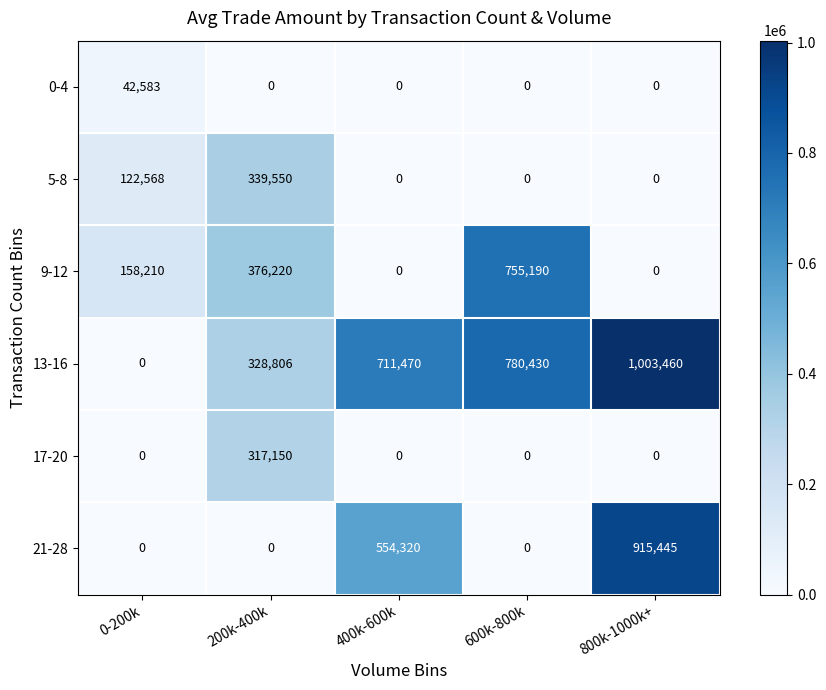

List the series in order of their peak value, lowest first.

0-4, 17-20, 5-8, 9-12, 21-28, 13-16